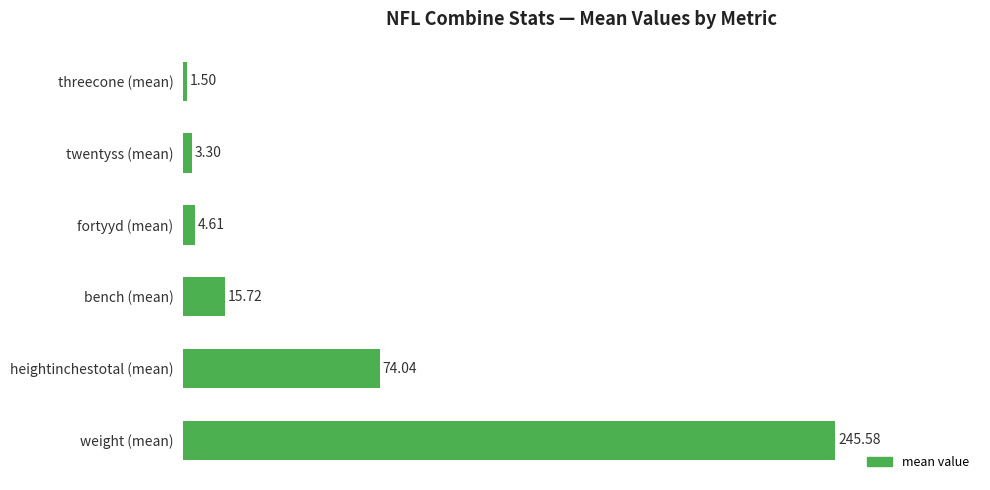

What is the ratio of the value at heightinchestotal (mean) to the value at bench (mean)?

4.7